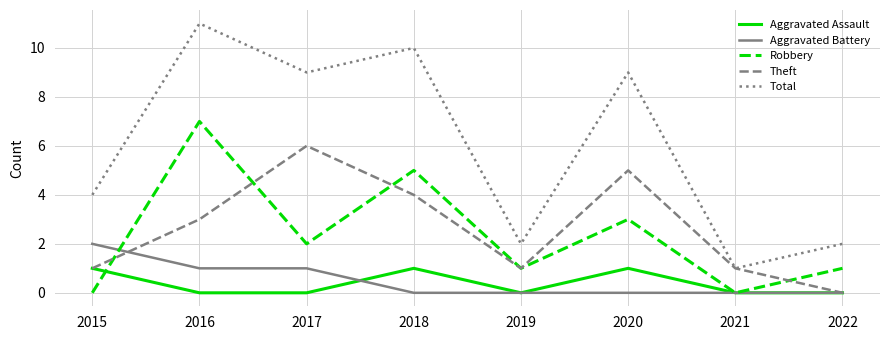

At which category does Robbery reach its first local peak?

2016